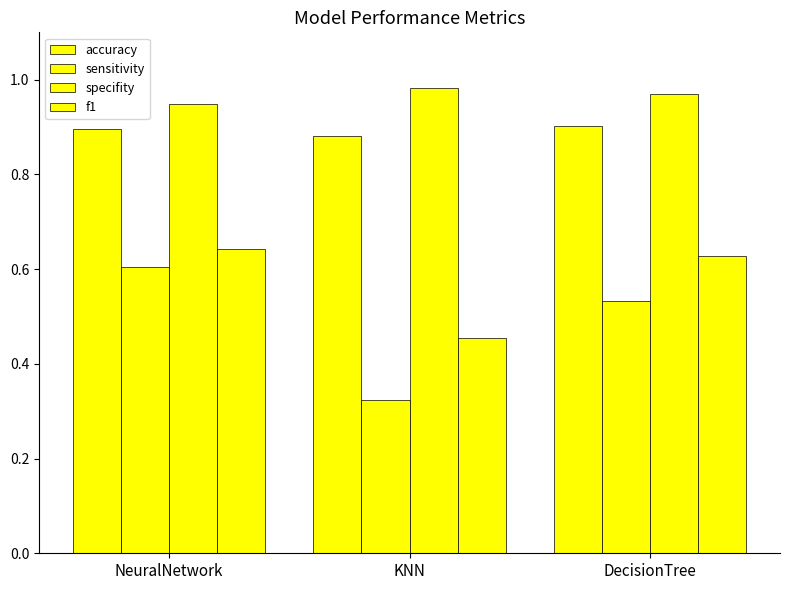

Count the number of categories in the chart.

3